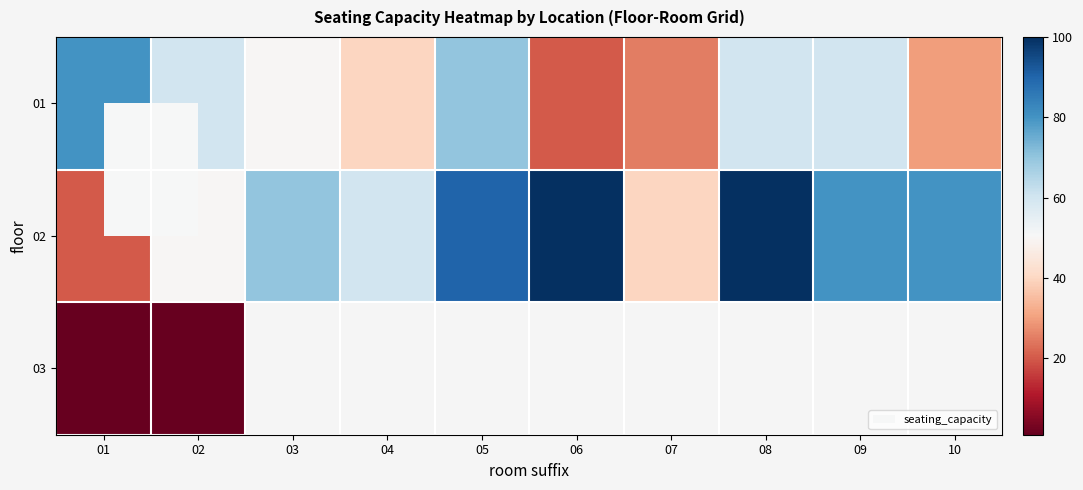

How many values in 03 are above zero?

2